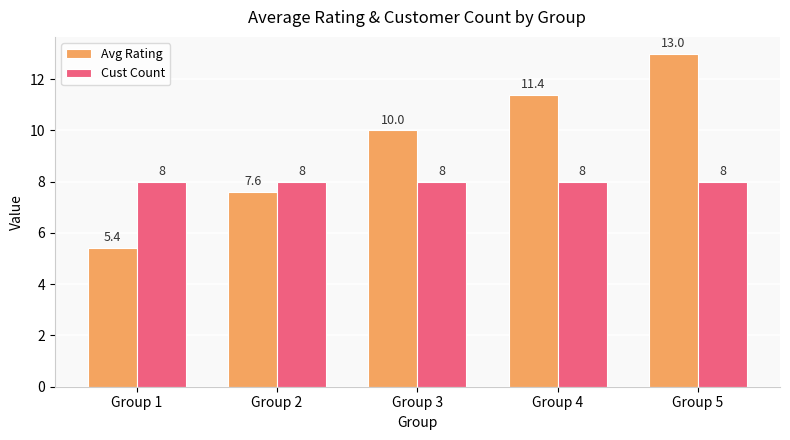

Reading right to left, what are all the values shown in this chart?

Avg Rating: Group 5=13.0	Group 4=11.4	Group 3=10.0	Group 2=7.6	Group 1=5.4
Cust Count: Group 5=8.0	Group 4=8.0	Group 3=8.0	Group 2=8.0	Group 1=8.0